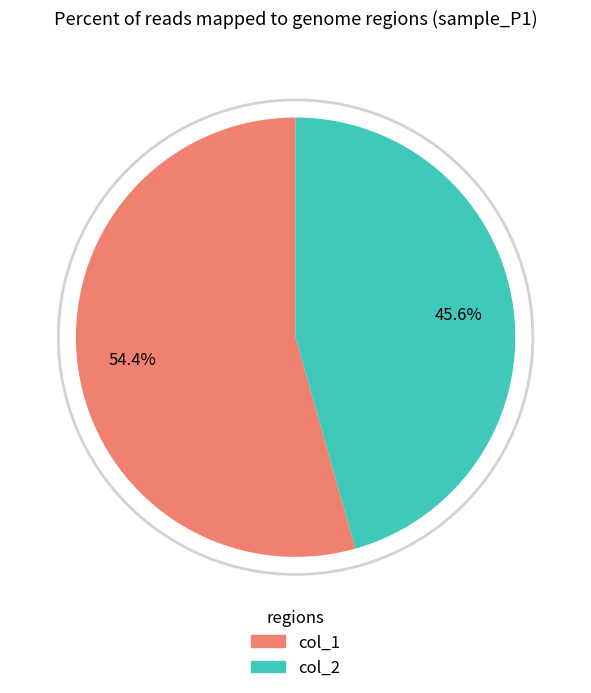

Does any single category account for the majority?

Yes